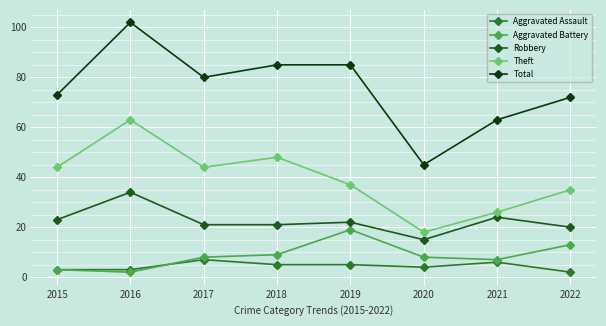

What is the value of the Total point at the 3rd from the left?

80